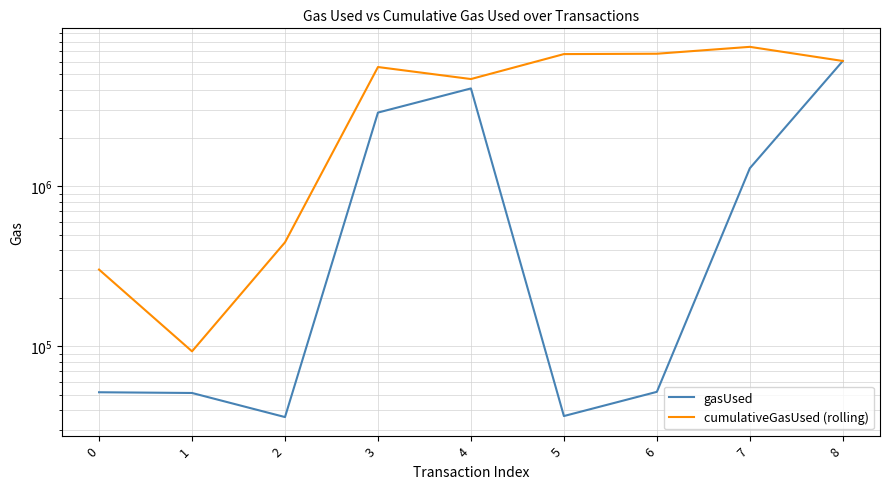

Read the cumulativeGasUsed (rolling) value at 2, to the nearest 50.

446850